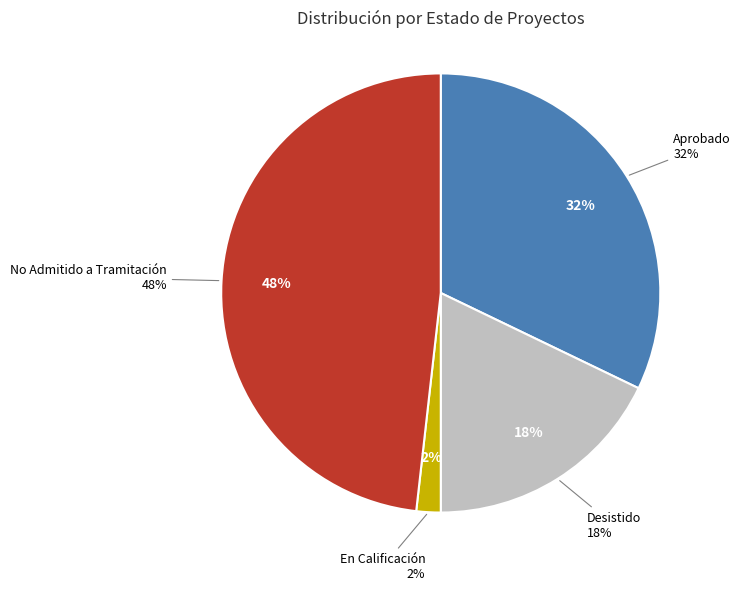

Is En Calificación the majority of the pie?

No